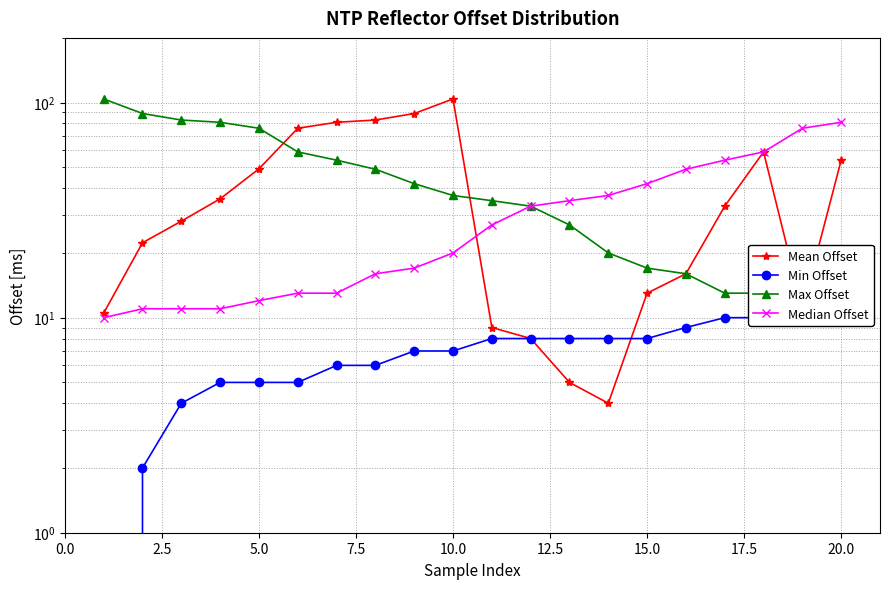

What is the sum of all Median Offset values?

627.0